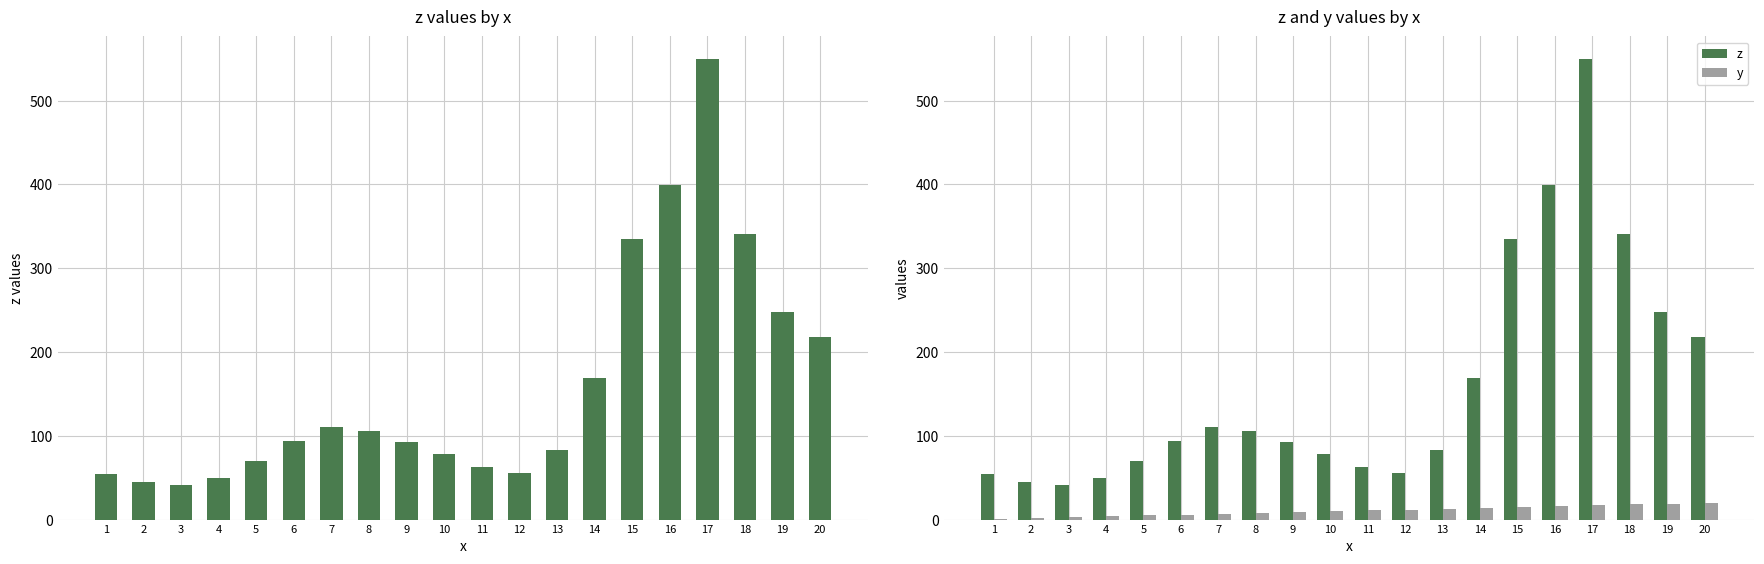

True or false: y has a value of 4.5 at 12.

False